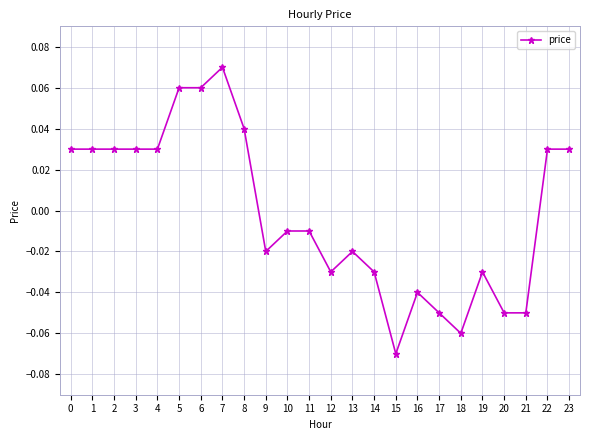

Which category has the lowest value across all series?

15